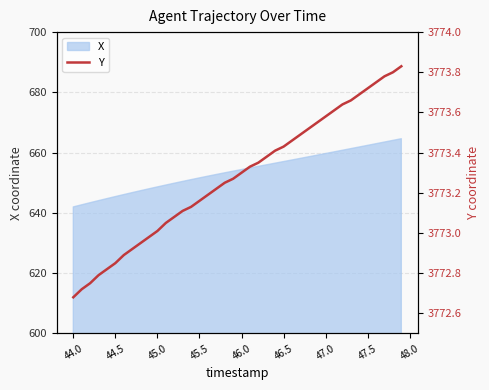

What is the minimum value shown in the chart?

3772.7